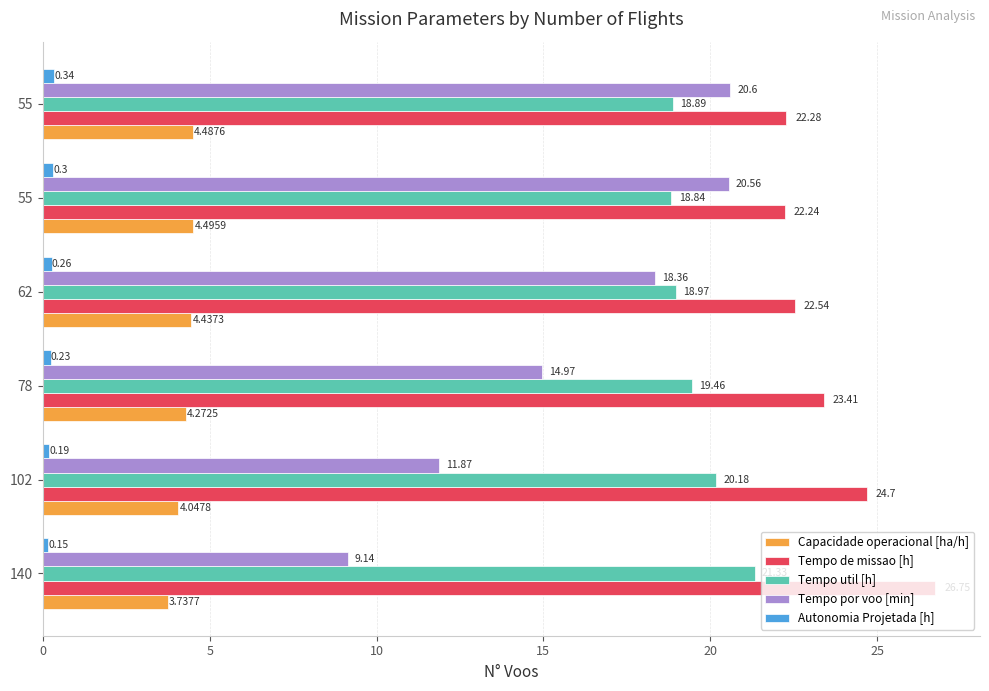

What are all the series names shown in the legend?

Capacidade operacional [ha/h], Tempo de missao [h], Tempo util [h], Tempo por voo [min], Autonomia Projetada [h]